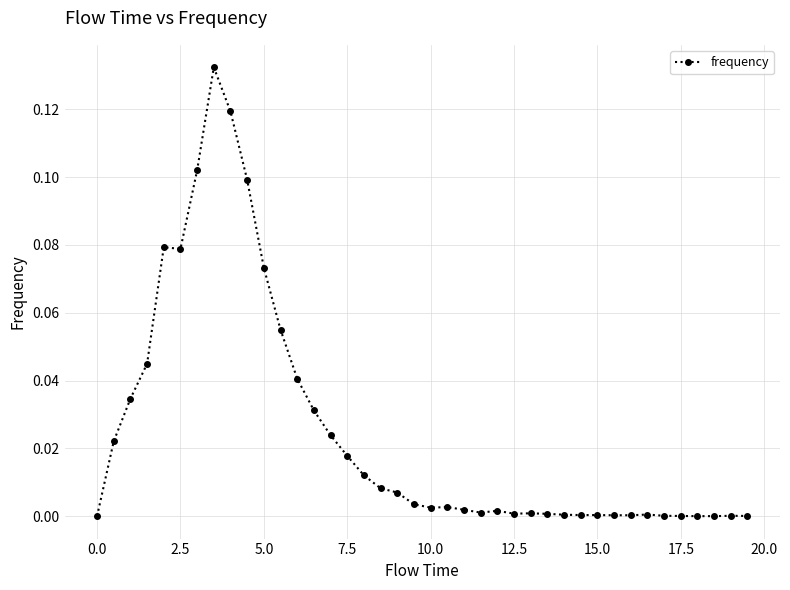

What is the sum of all values?

1.0